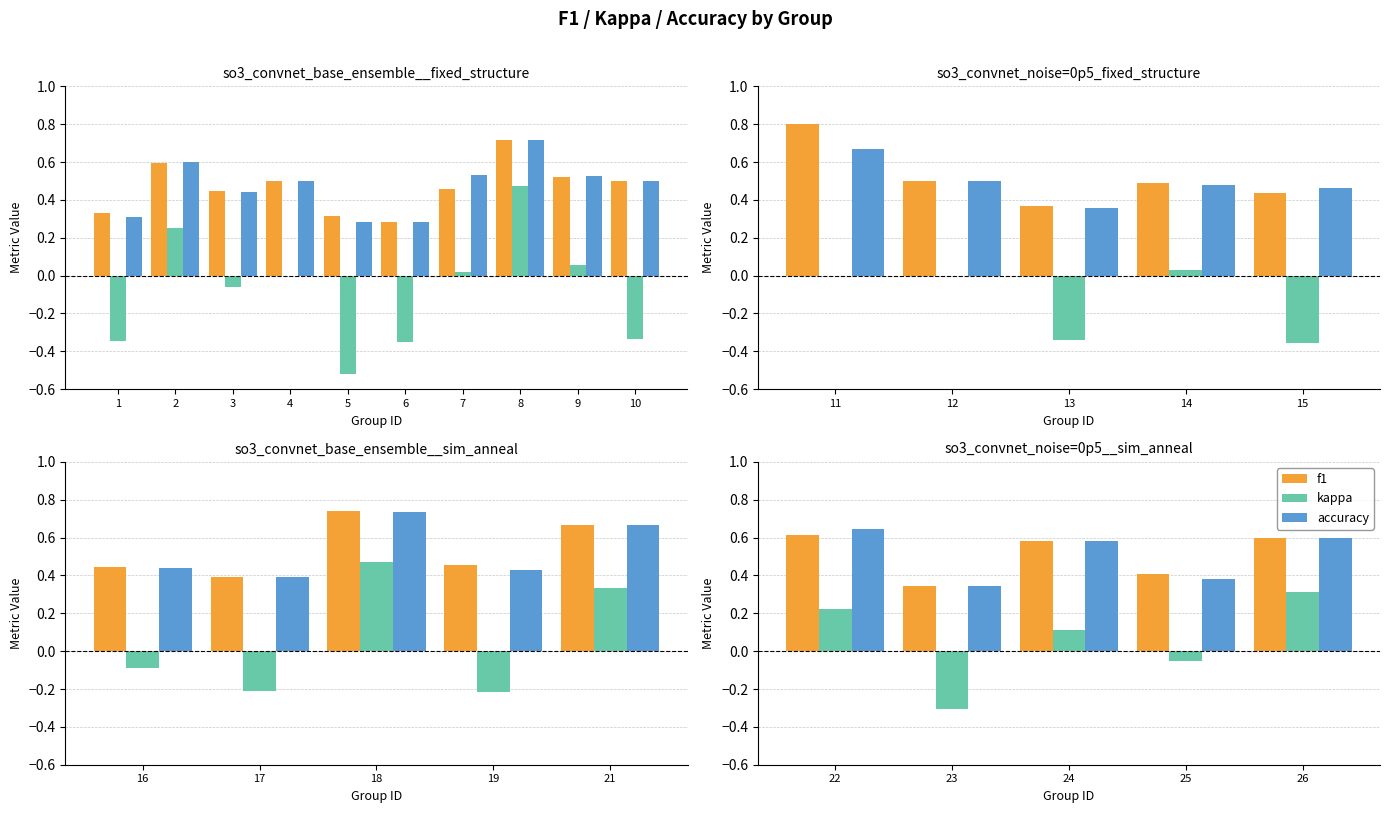

How many bars are there in each group?

3